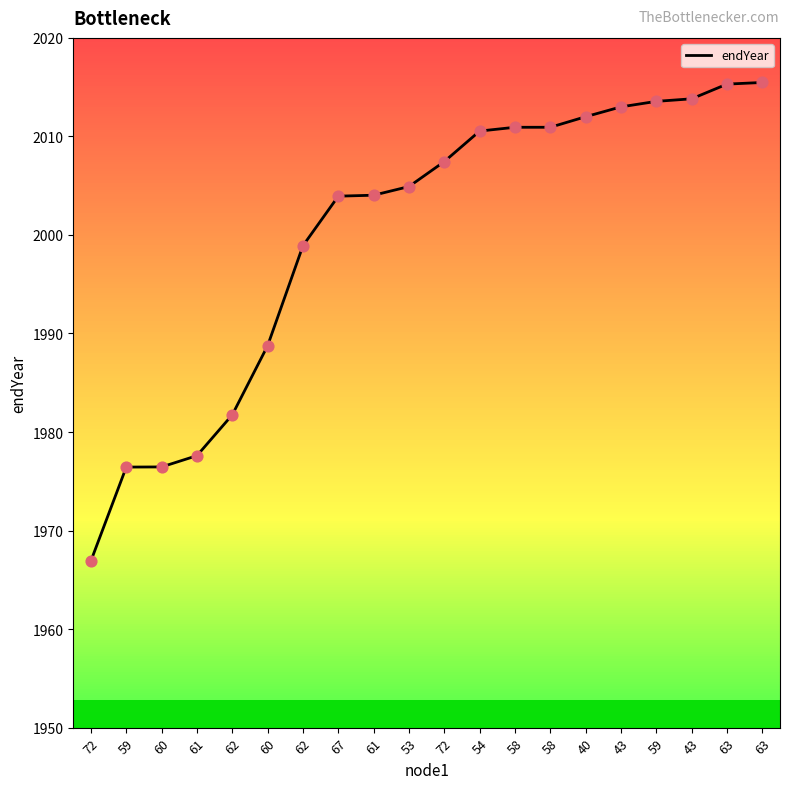

Does the chart have visible grid lines?

No